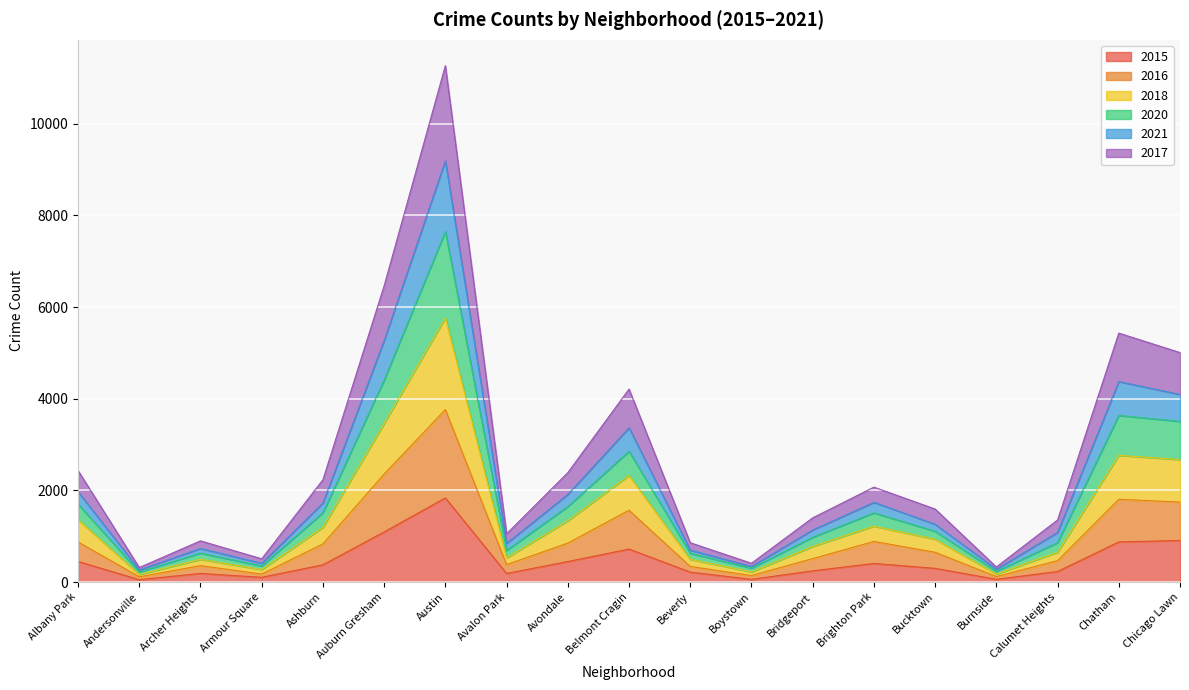

How many interior local peaks does the 2021 series have?

5